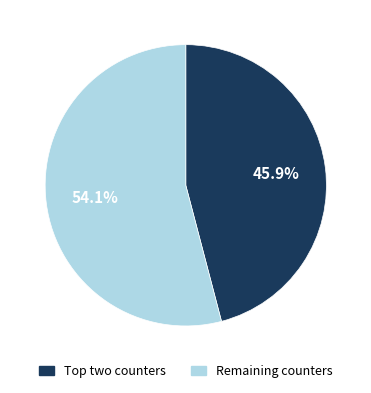

Is there a majority slice in this chart?

Yes